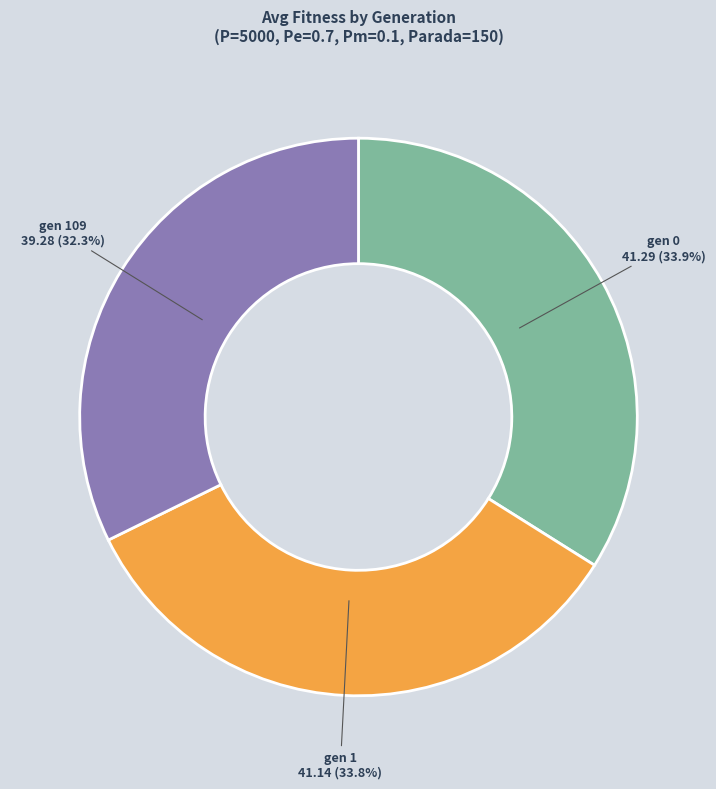

How many segments does this pie chart have?

3